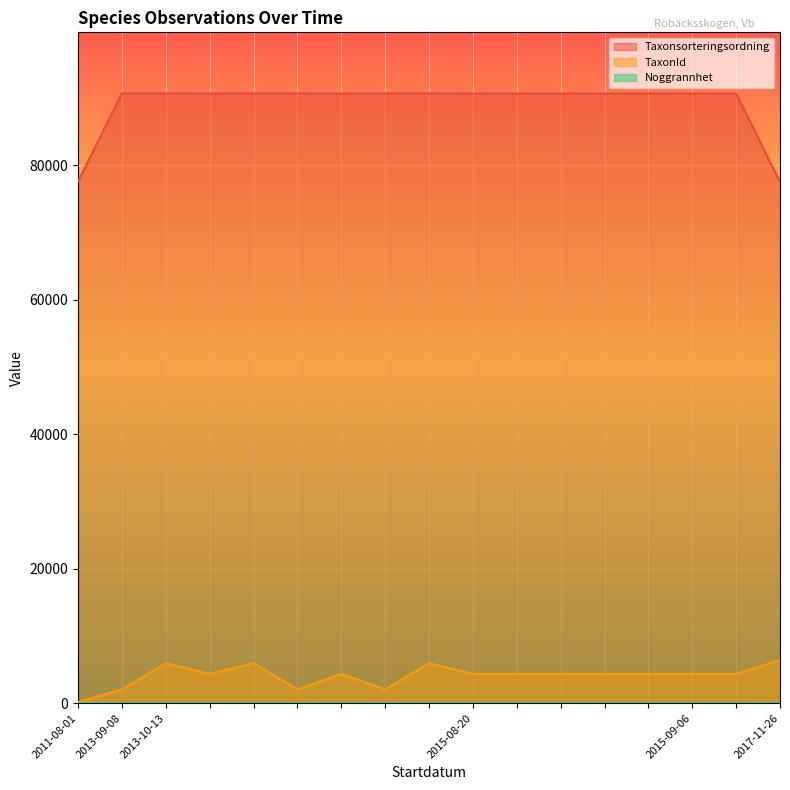

True or false: Taxonsorteringsordning and TaxonId cross at least once.

False